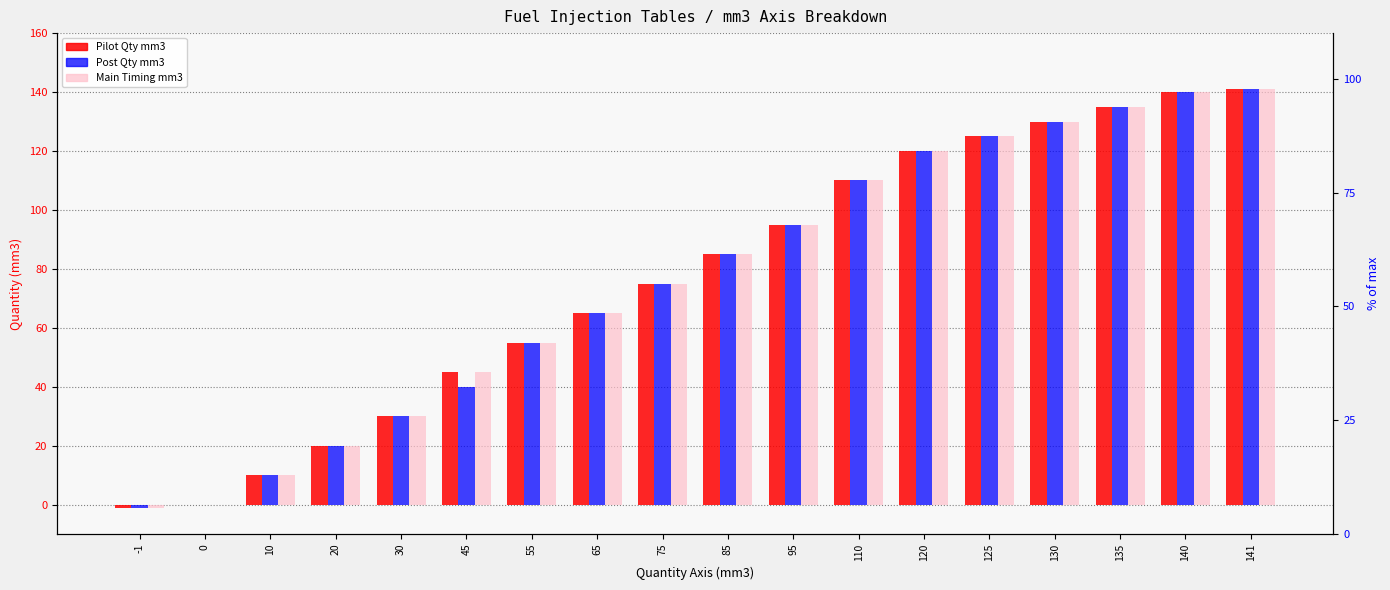

List the labels in order of Post Qty mm3 value, smallest first.

-1, 0, 10, 20, 30, 45, 55, 65, 75, 85, 95, 110, 120, 125, 130, 135, 140, 141